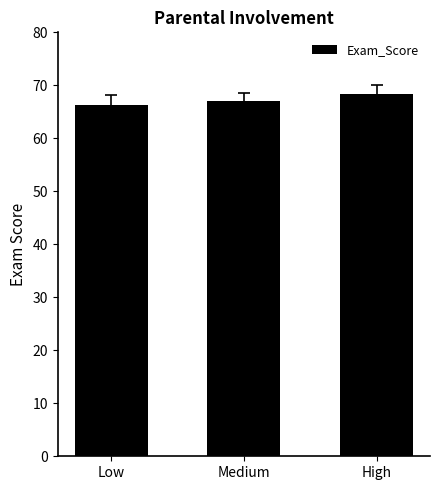

What is the label of the 3rd bar from the right?

Low